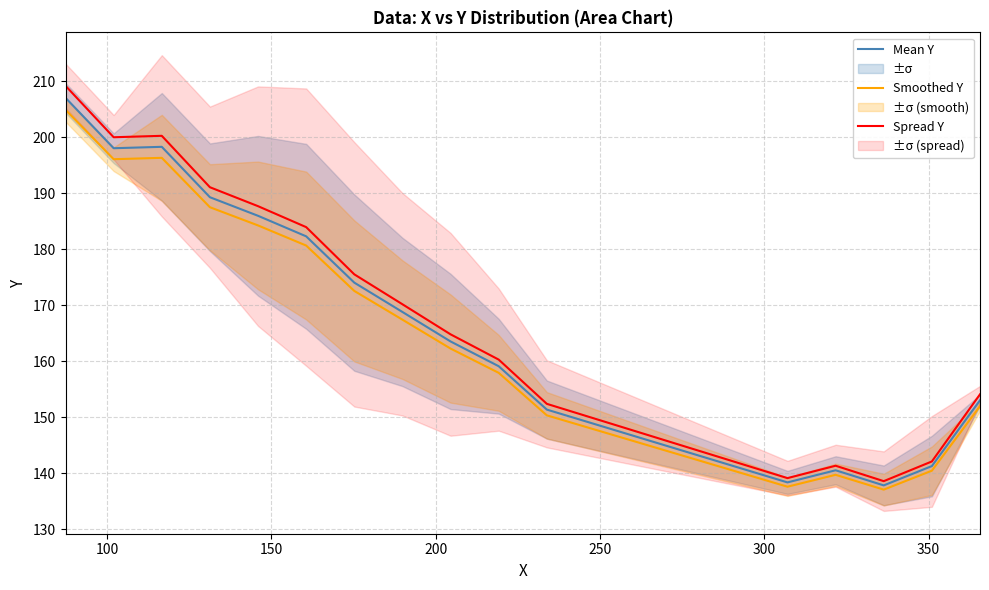

What is the lowest value of the Smoothed Y series?

137.0